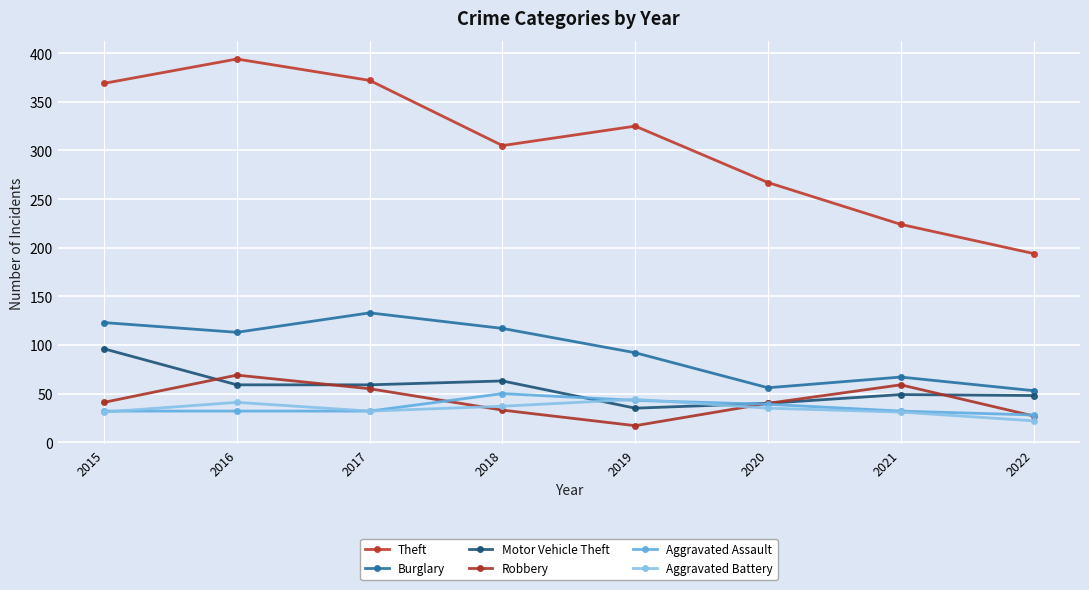

How many lines are shown in the chart?

6